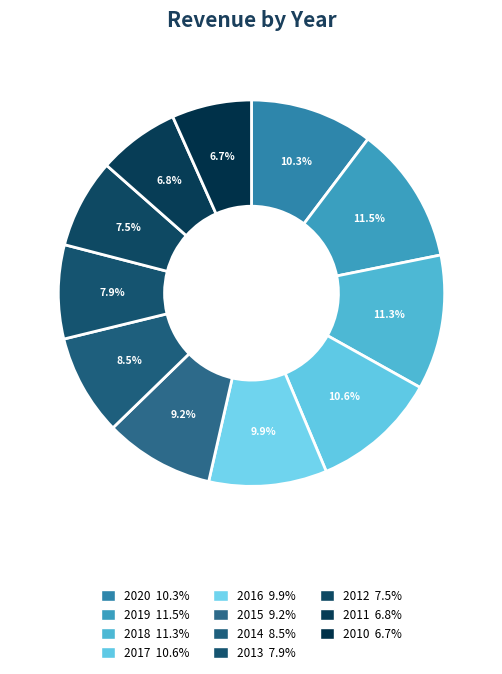

Does 2015 represent more than half of the total?

No